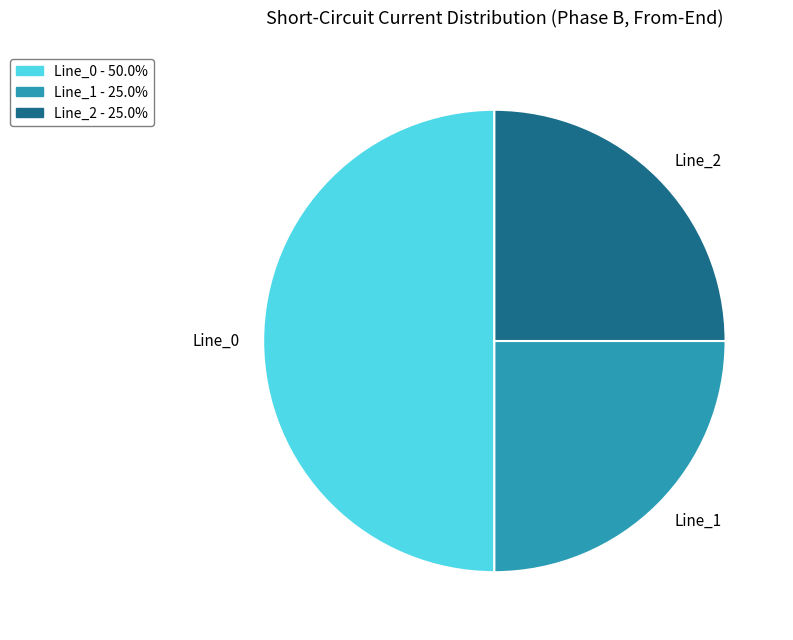

Combined, do Line_1 and Line_0 account for over 50%?

Yes